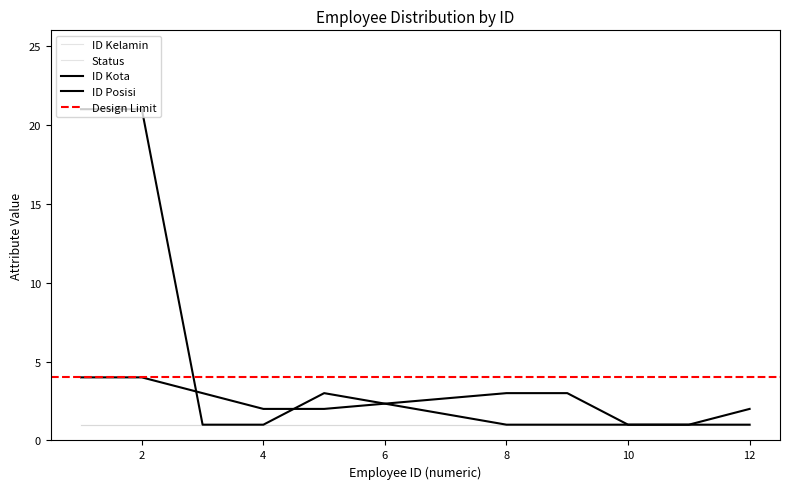

What is the greatest value displayed?

21